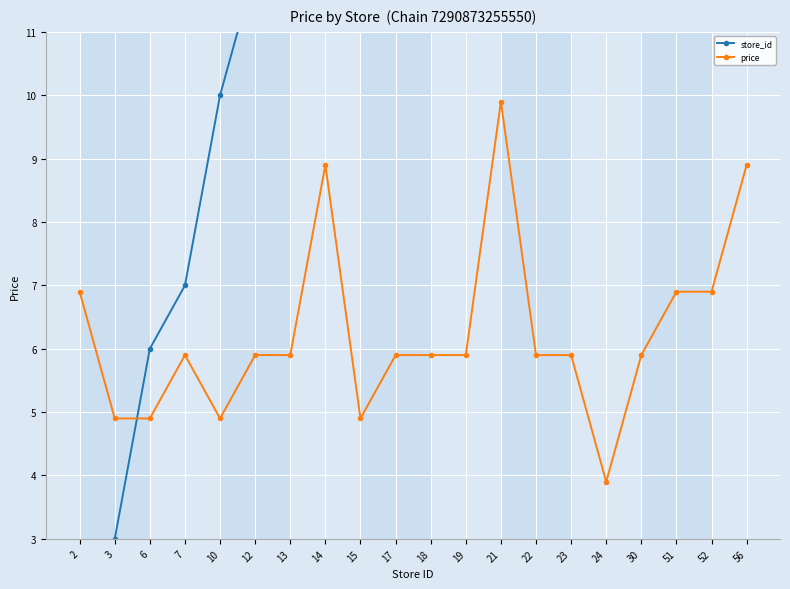

What is the value of the store_id point at the 16th from the left?

24.0